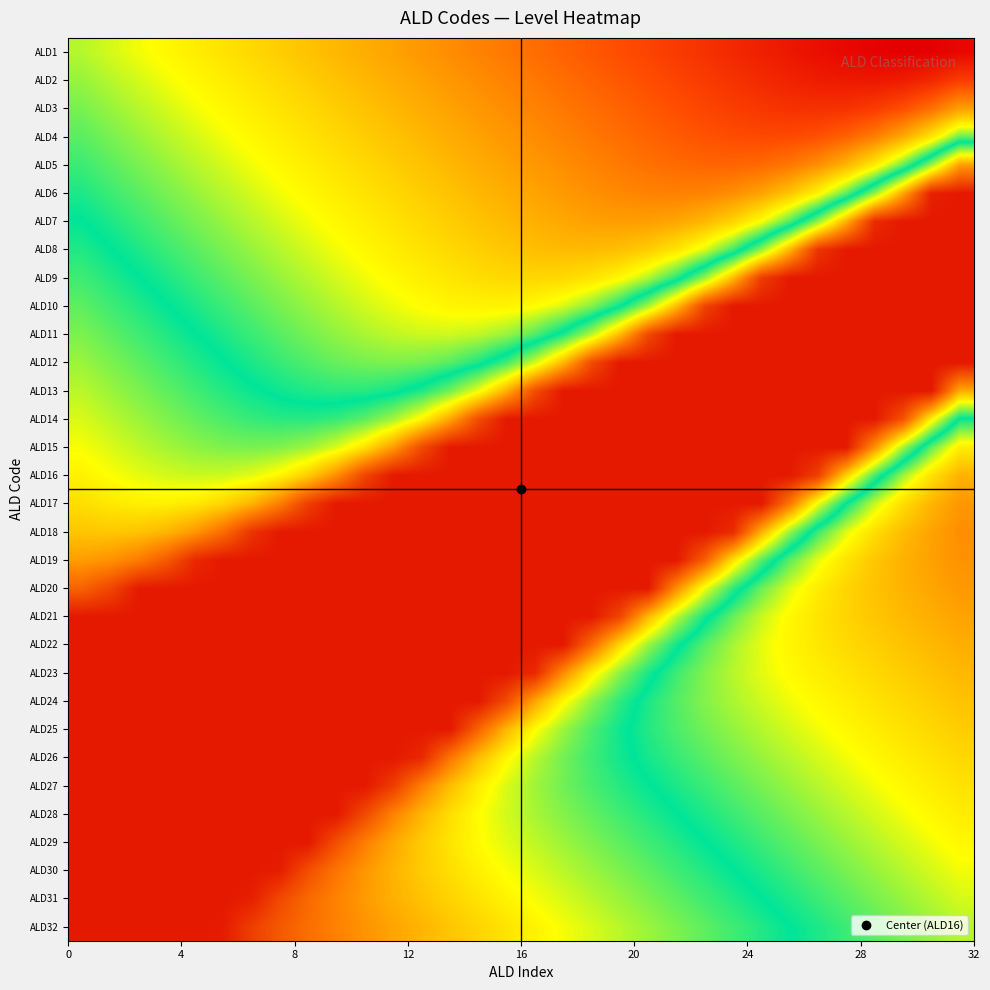

What is the smallest value displayed?

0.5